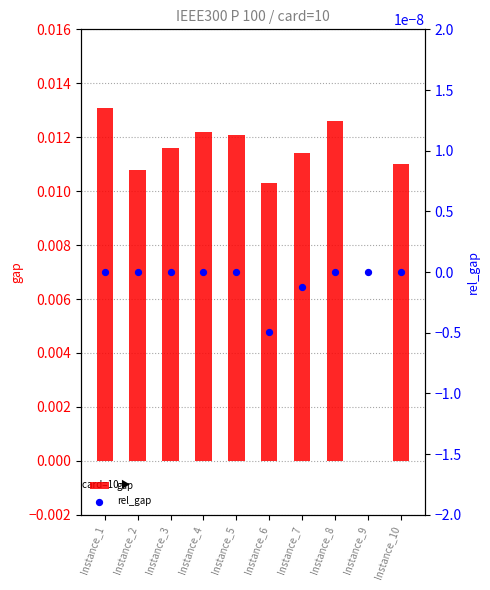

What are all the series names shown in the legend?

gap, rel_gap